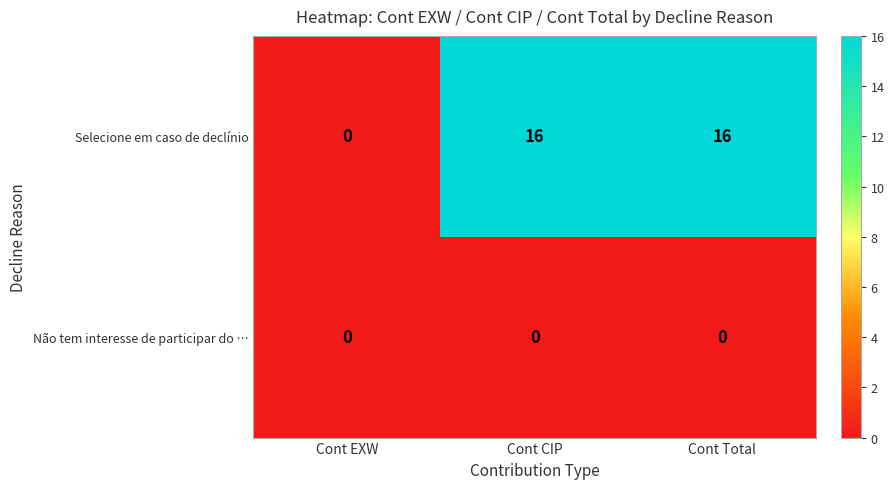

What is the difference between the Selecione em caso de declínio values at Cont EXW and Cont Total?

16